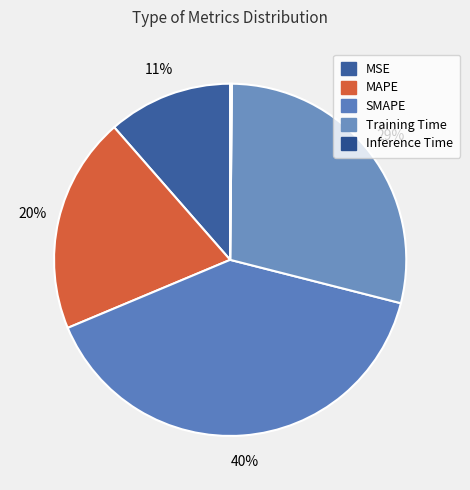

To the nearest percent, what portion does Training Time represent?

29%